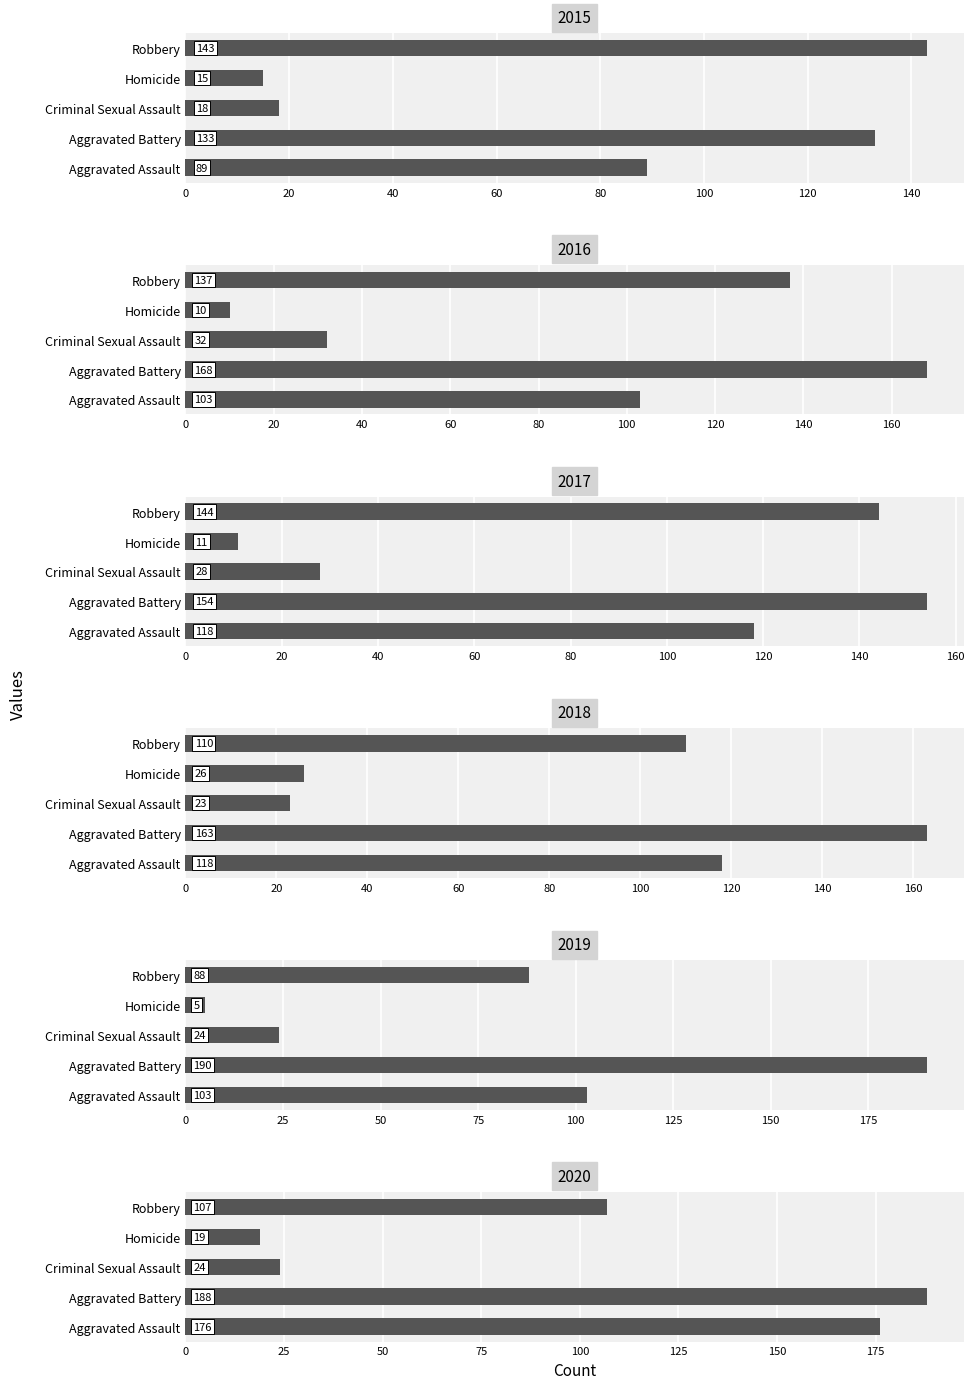

Count the number of categories in the chart.

5